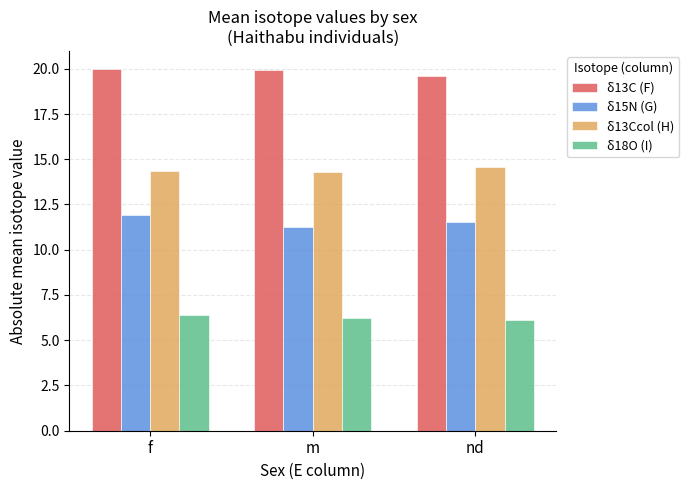

At nd, list the series in order from largest to smallest.

δ13C (F), δ13Ccol (H), δ15N (G), δ18O (I)